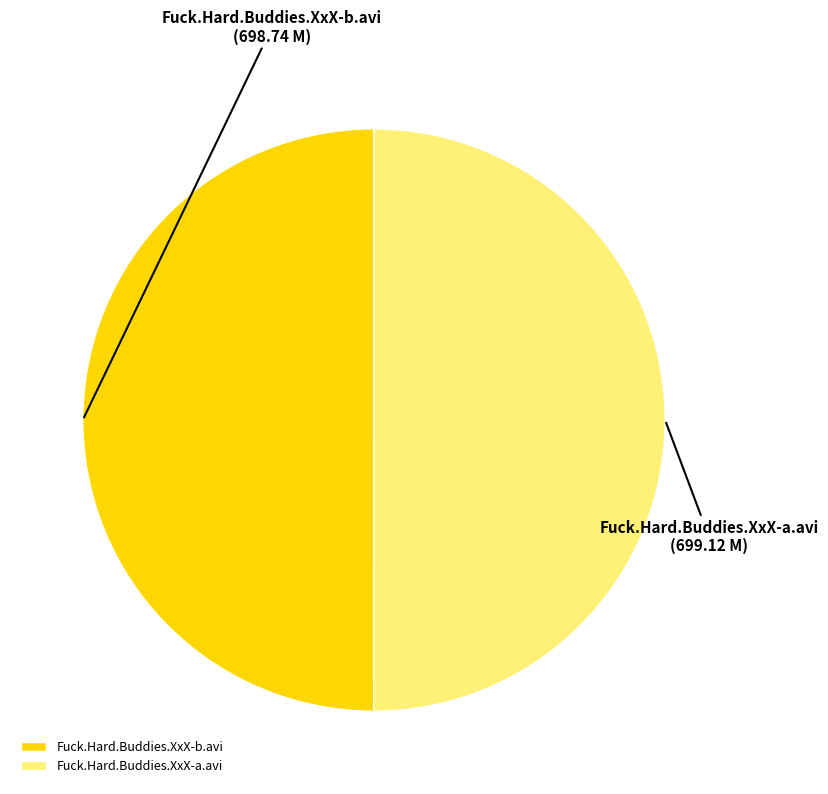

Approximately how many times larger is the value at Fuck.Hard.Buddies.XxX-b.avi compared to Fuck.Hard.Buddies.XxX-a.avi?

1.0